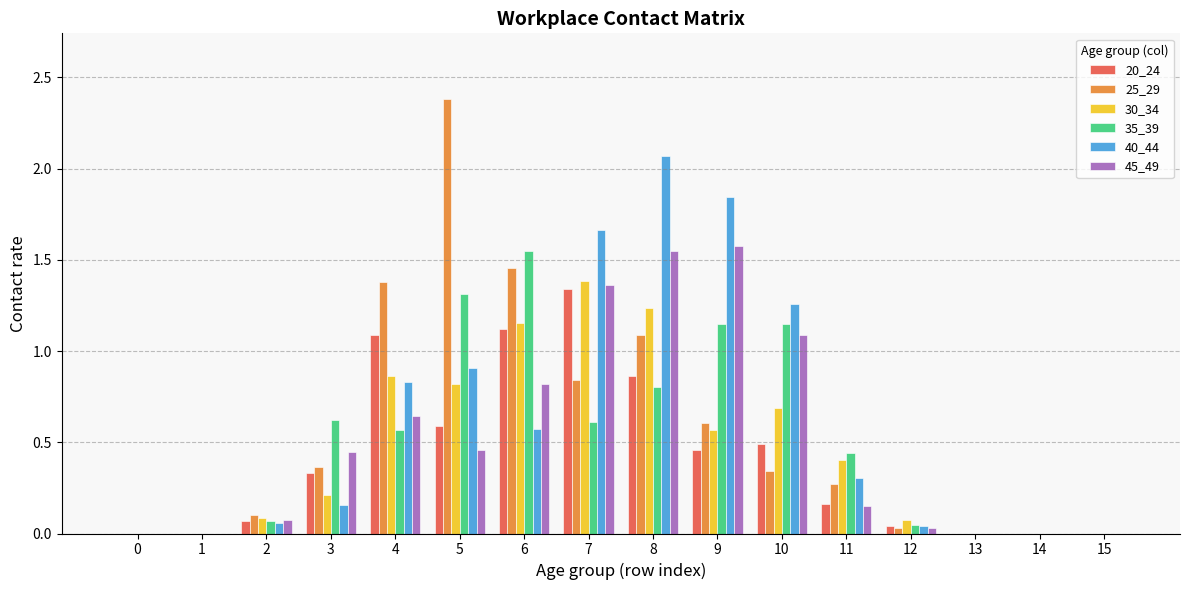

At which label is 25_29 closest to 1?

8